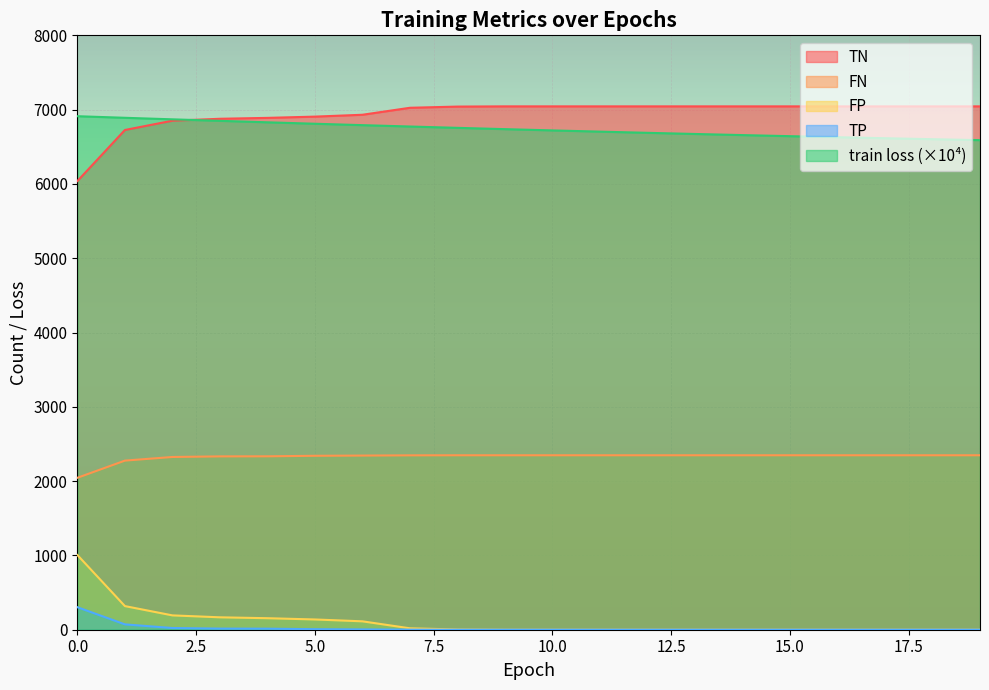

Reading left to right, transcribe all the data shown in this chart.

train loss: 6911.4	6890.2	6869.5	6849.3	6829.5	6810.1	6791.2	6772.8	6754.8	6737.4	6720.4	6703.9	6687.9	6672.4	6657.4	6642.8	6628.8	6615.2	6602.1	6589.4
TN: 6039.0	6726.0	6851.0	6877.0	6889.0	6906.0	6931.0	7025.0	7041.0	7044.0	7044.0	7044.0	7044.0	7044.0	7044.0	7044.0	7044.0	7044.0	7044.0	7044.0
FP: 1005.0	318.0	193.0	167.0	155.0	138.0	113.0	19.0	3.0	0.0	0.0	0.0	0.0	0.0	0.0	0.0	0.0	0.0	0.0	0.0
TP: 2045.0	2276.0	2325.0	2333.0	2334.0	2341.0	2344.0	2347.0	2348.0	2348.0	2348.0	2348.0	2348.0	2348.0	2348.0	2348.0	2348.0	2348.0	2348.0	2348.0
FN: 303.0	72.0	23.0	15.0	14.0	7.0	4.0	1.0	0.0	0.0	0.0	0.0	0.0	0.0	0.0	0.0	0.0	0.0	0.0	0.0